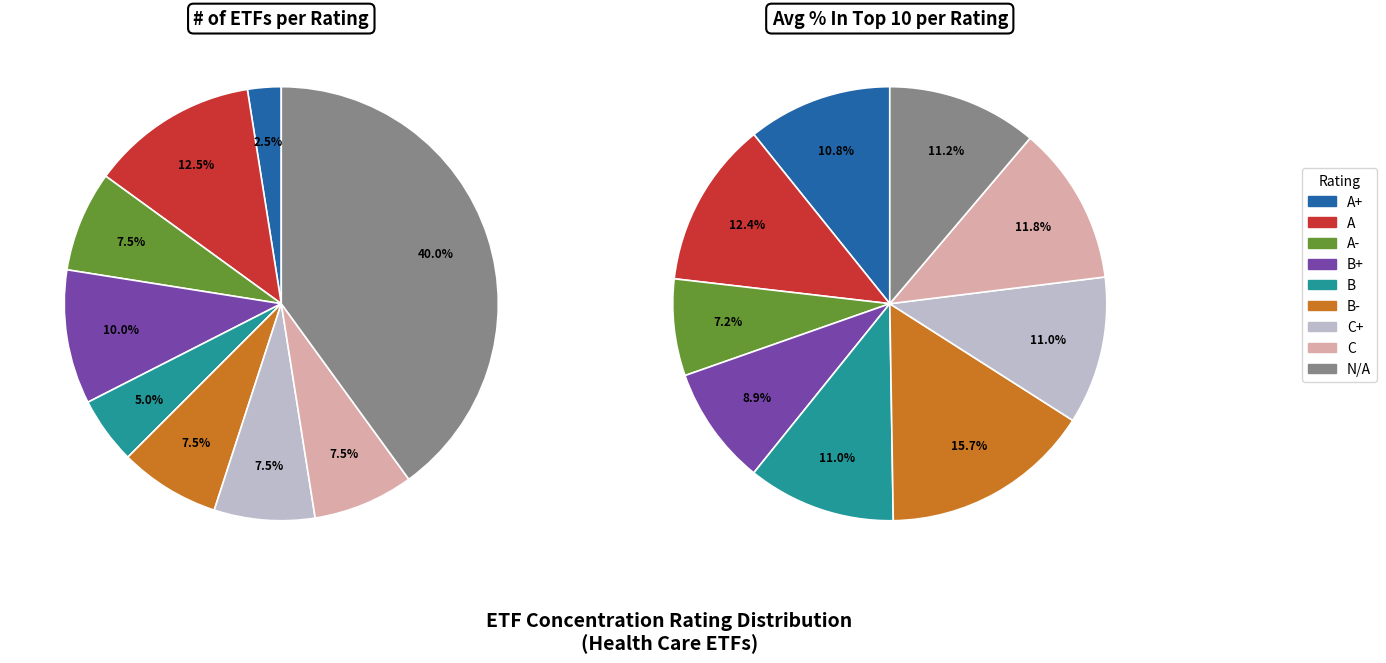

What is the largest slice in the pie chart?

B-